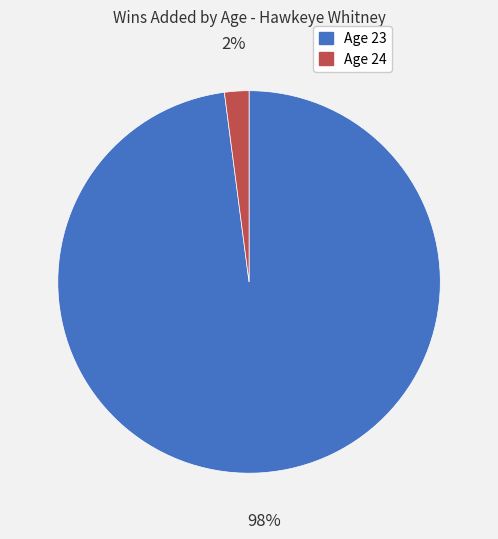

Is it true that Age 23 is 98% of the pie?

True